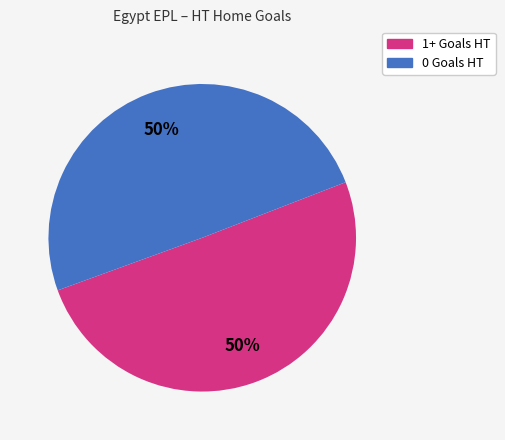

To the nearest percent, what is the average slice percentage?

50%